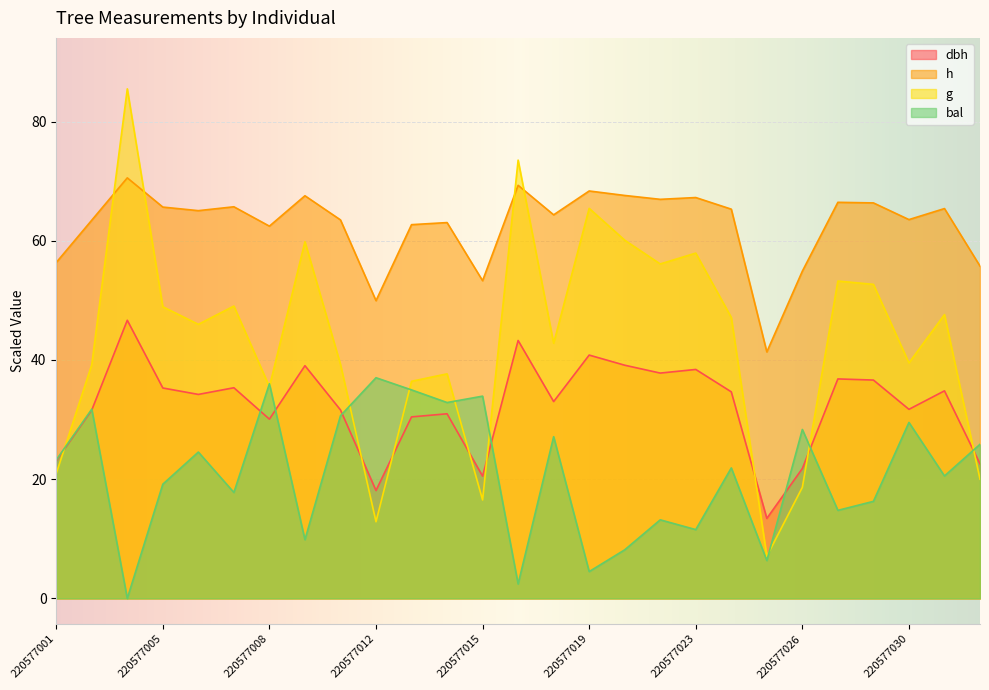

Which category has the highest value in the h series?

220577004